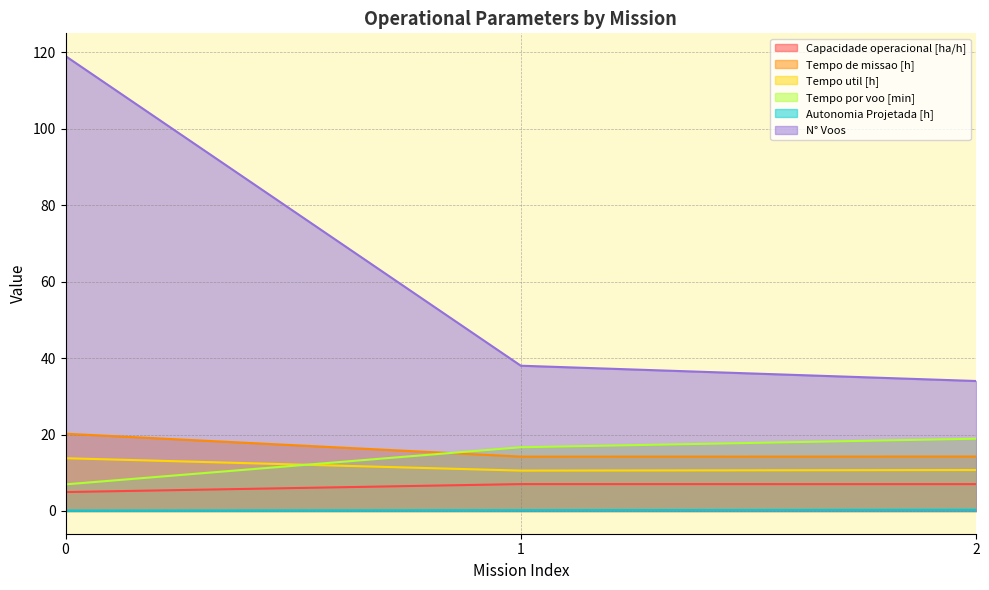

Which series has the largest total across all categories?

N° Voos